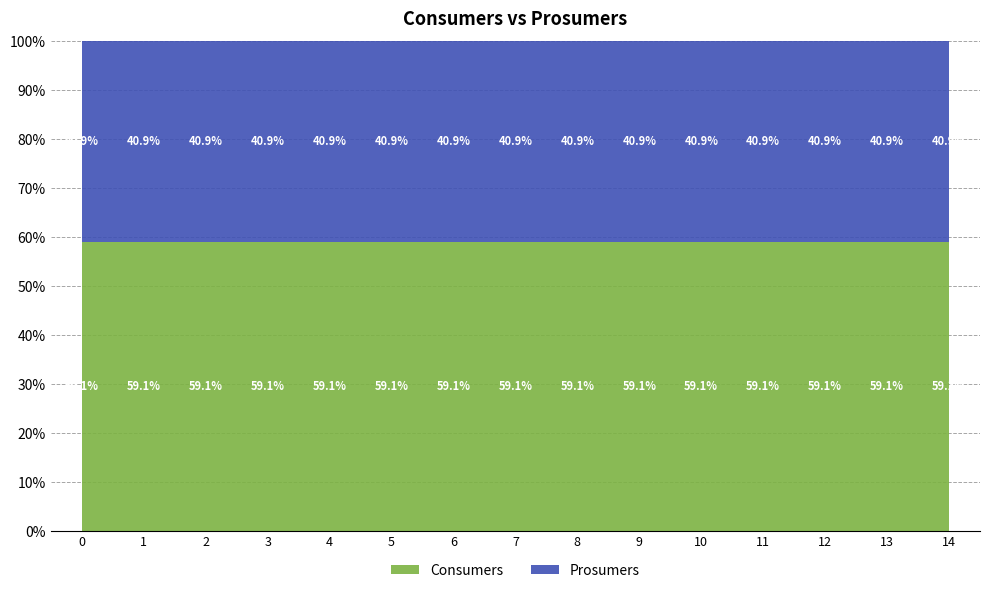

Reading left to right, extract all data points from this chart.

Consumers: 635	635	635	635	635	635	635	635	635	635	635	635	635	635	635
Prosumers: 440	440	440	440	440	440	440	440	440	440	440	440	440	440	440